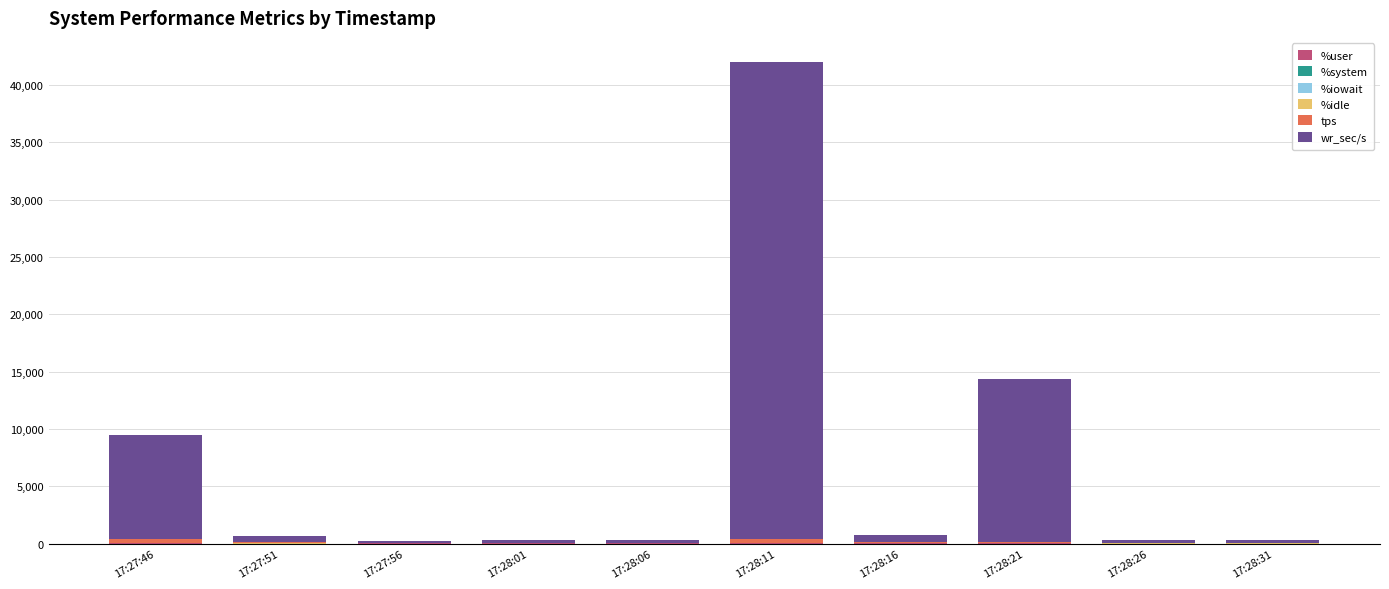

At which category is the sum across all series the highest?

17:28:11